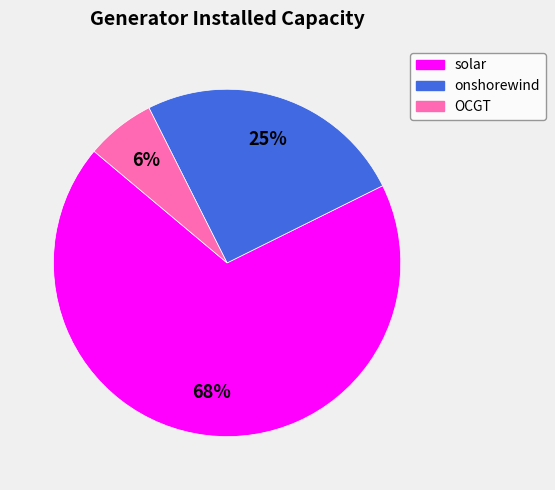

Which slice is the largest?

solar